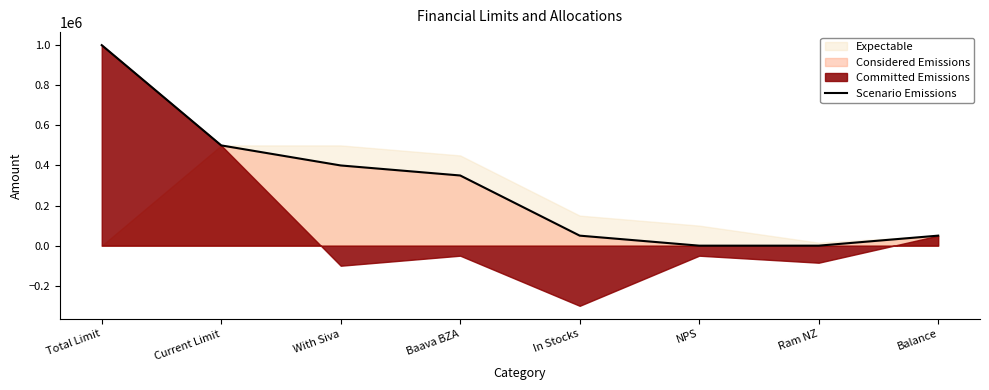

What is the value of the 2nd point from the left?

500000